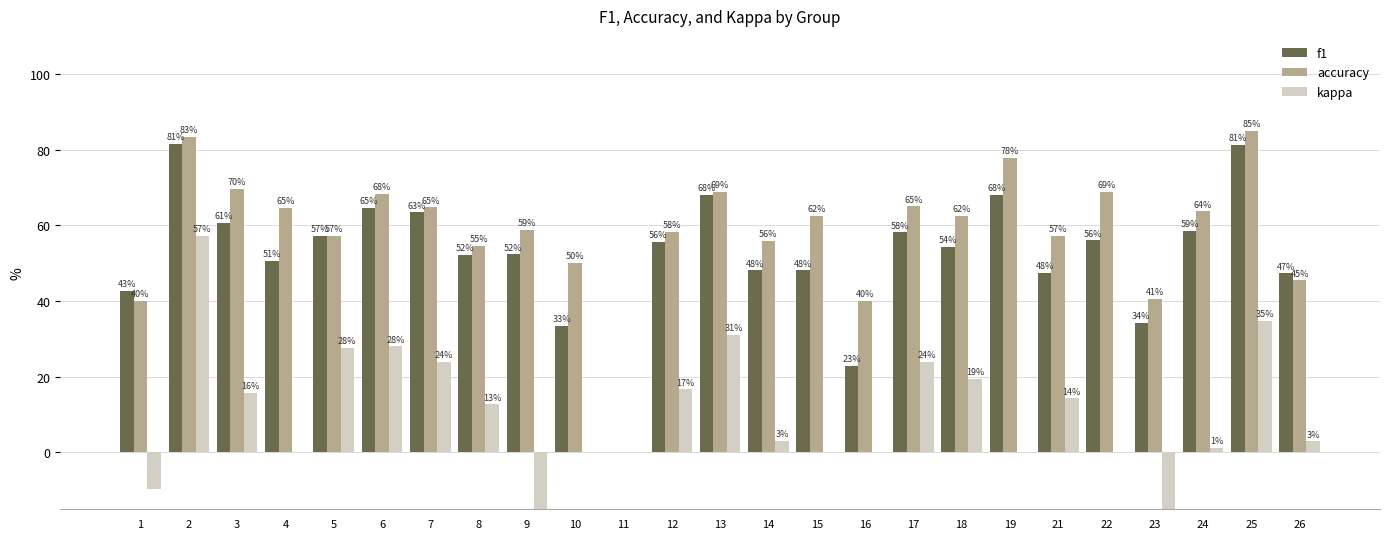

The value of accuracy at 16 is 40.0. True or false?

True